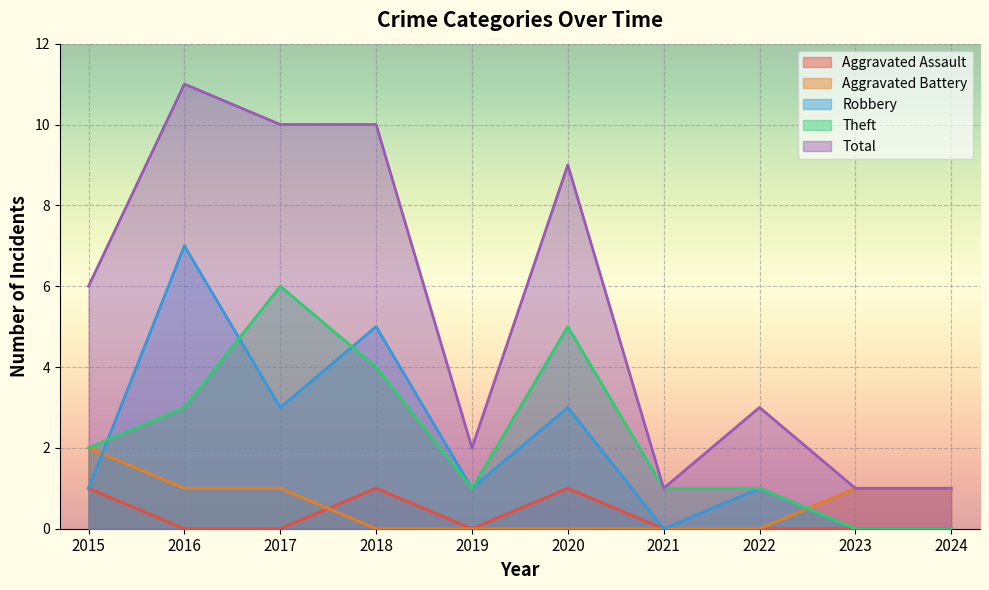

In Aggravated Assault, how many points are lower than both neighbors (excluding endpoints)?

1